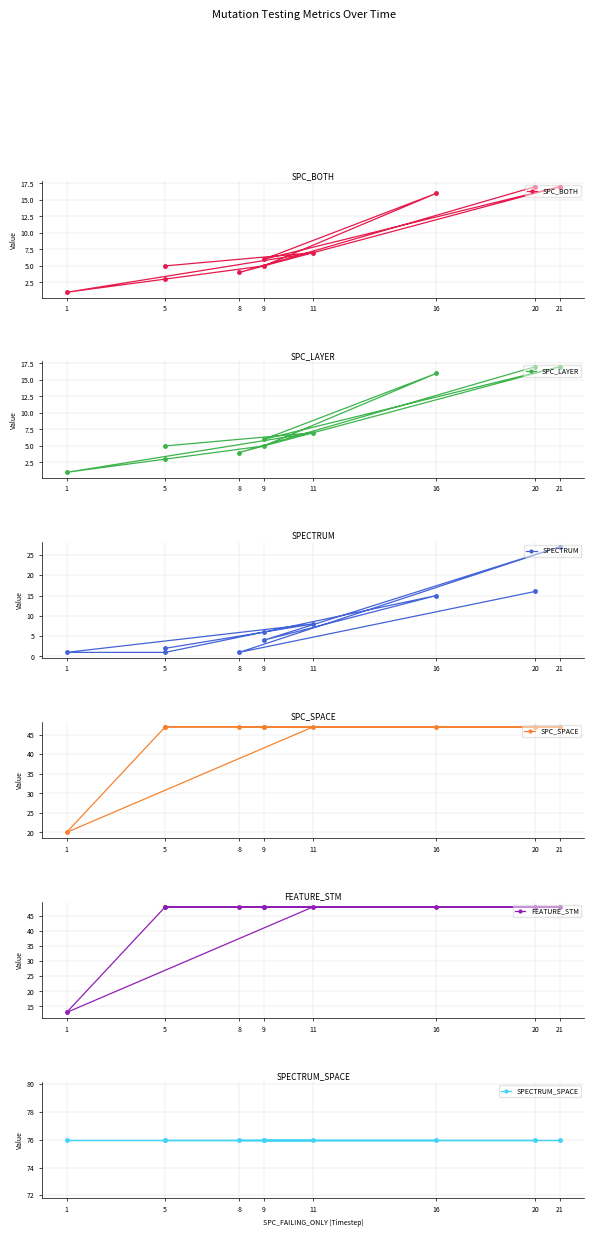

Where is the first local maximum for SPECTRUM?

11